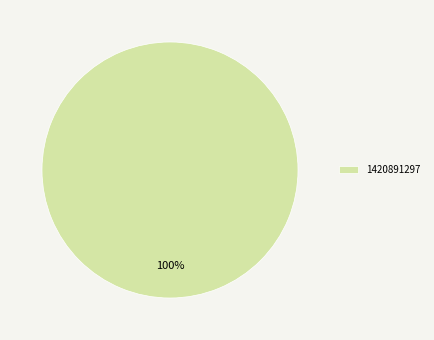

Does any single category account for the majority?

Yes